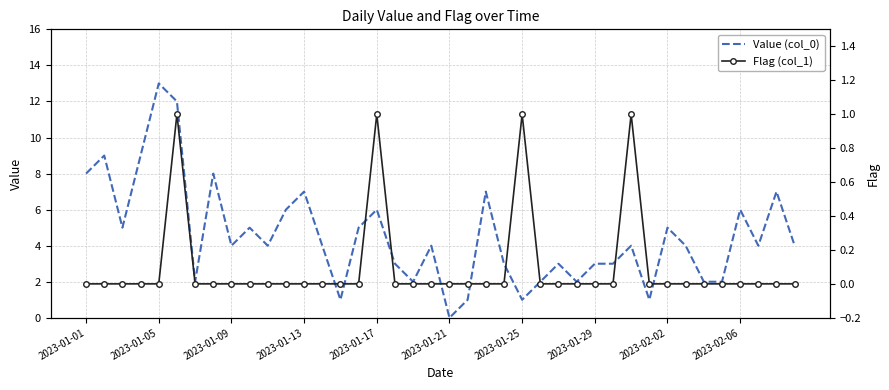

What is the value of the Flag (col_1) point at the 31st from the left?

1